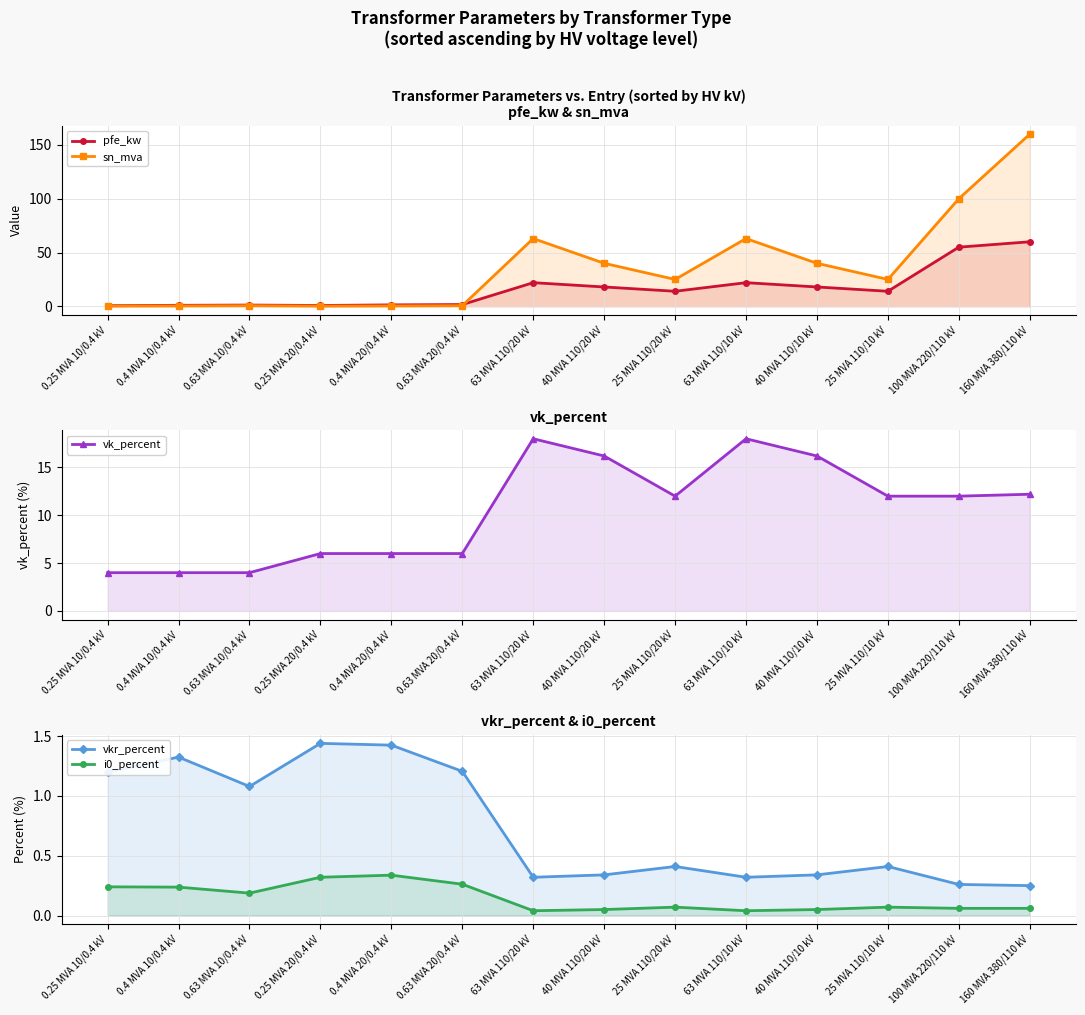

How many lines are shown in the chart?

5